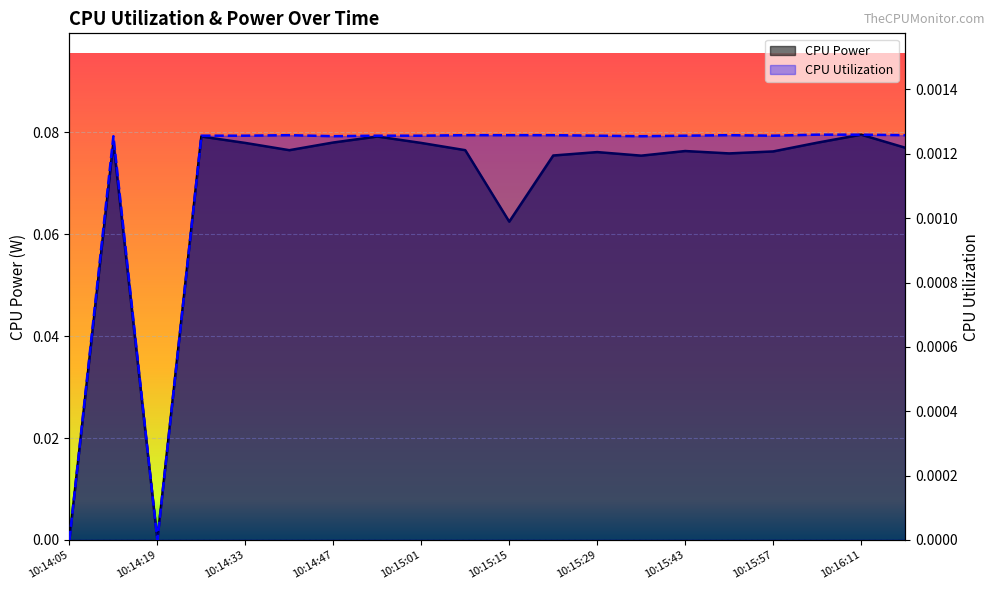

Which series has the largest total across all categories?

CPU Power